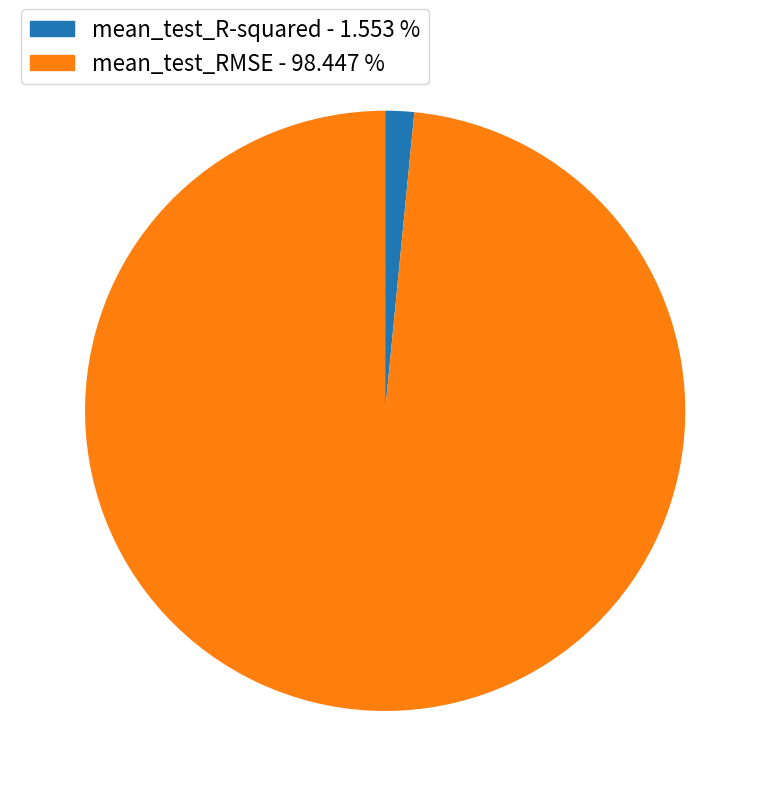

Between mean_test_R-squared - 1.553 % and mean_test_RMSE - 98.447 %, which is larger?

mean_test_RMSE - 98.447 %